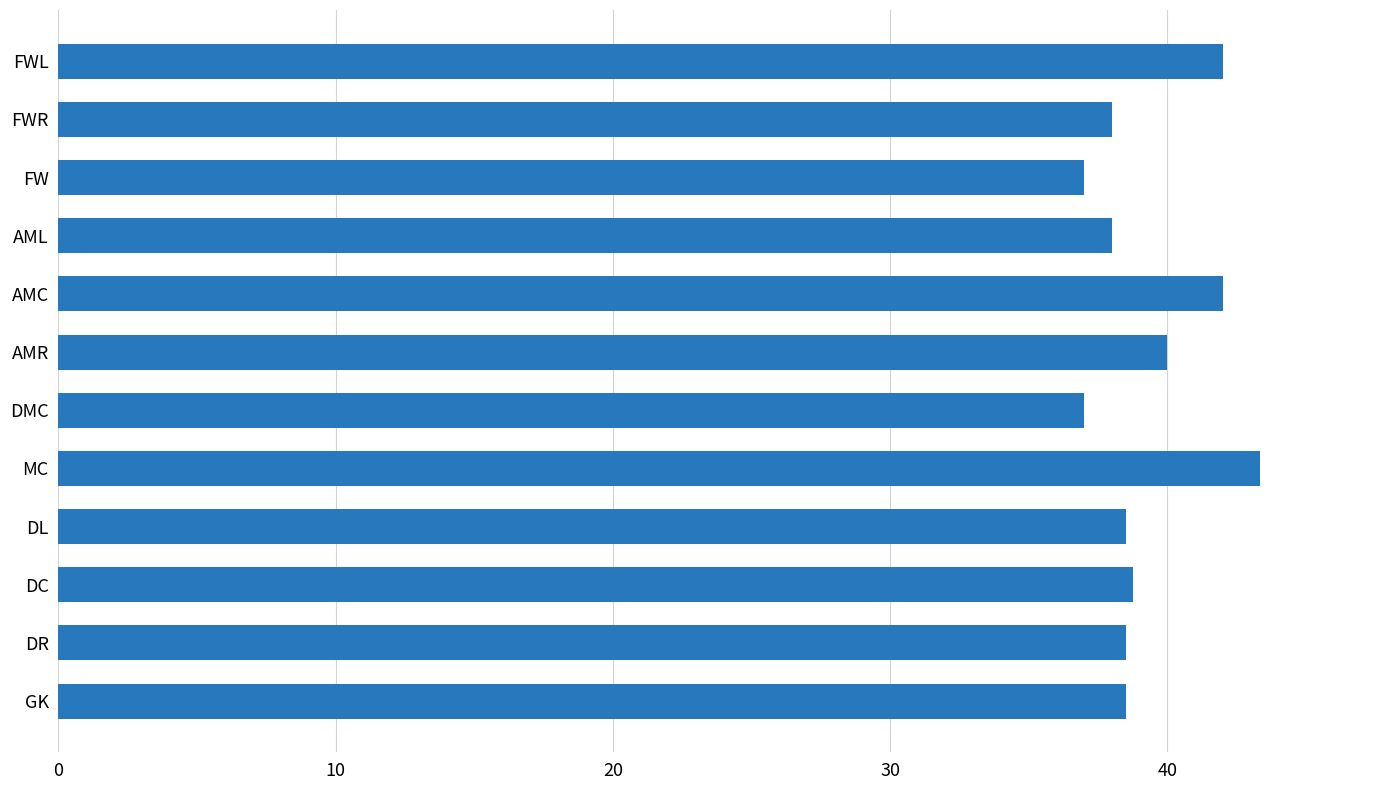

True or false: the data shows 12.6 at FW.

False